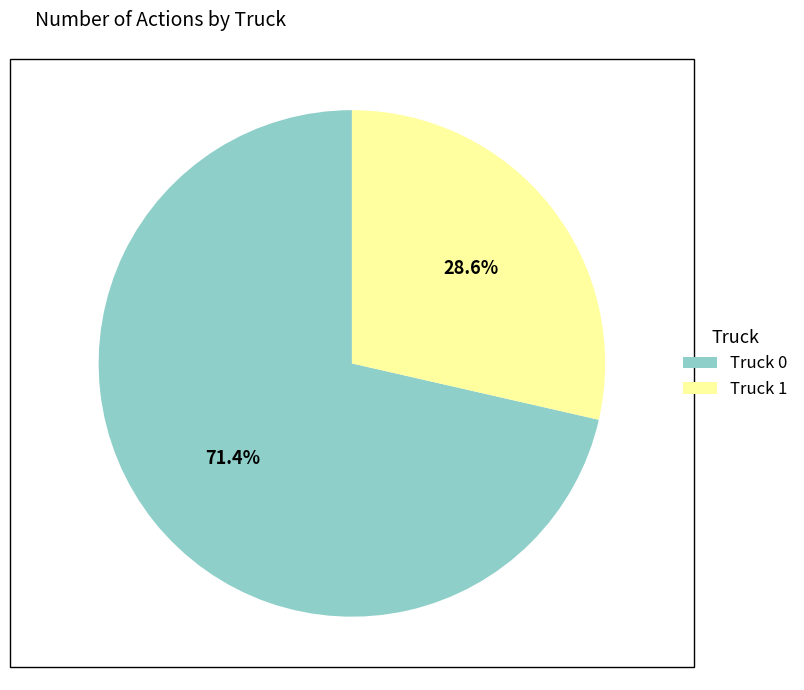

To the nearest percent, what portion does Truck 0 represent?

71%